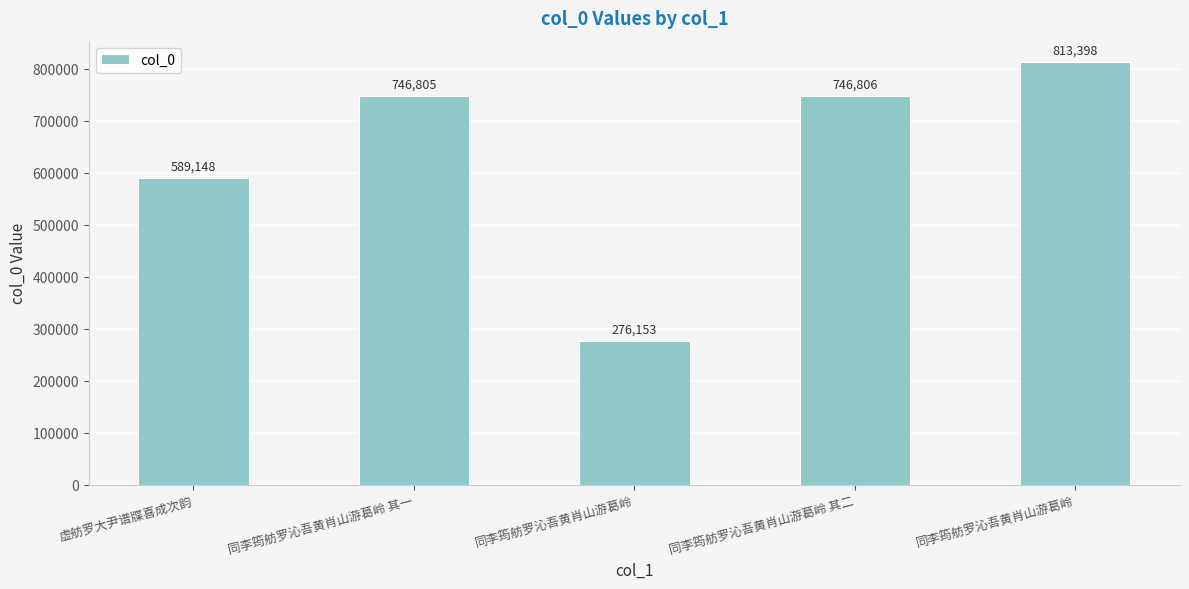

Are the bars horizontal?

No